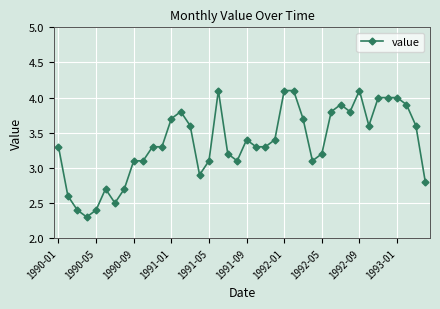

What is the difference between the second highest and second lowest values?

1.7